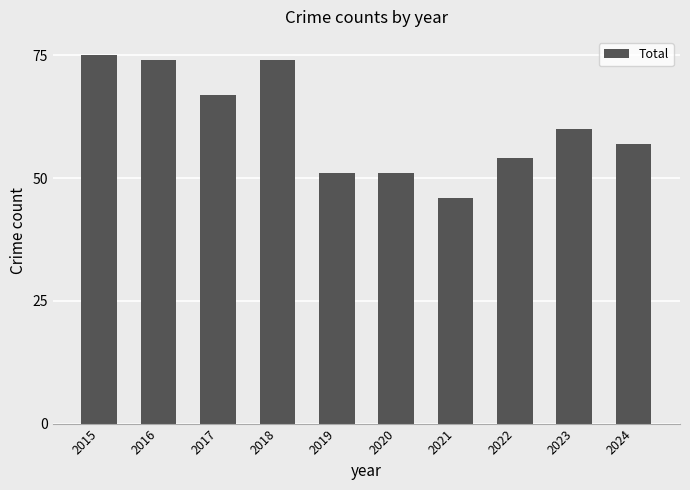

What is the change in value from 2022 to 2024?

+3